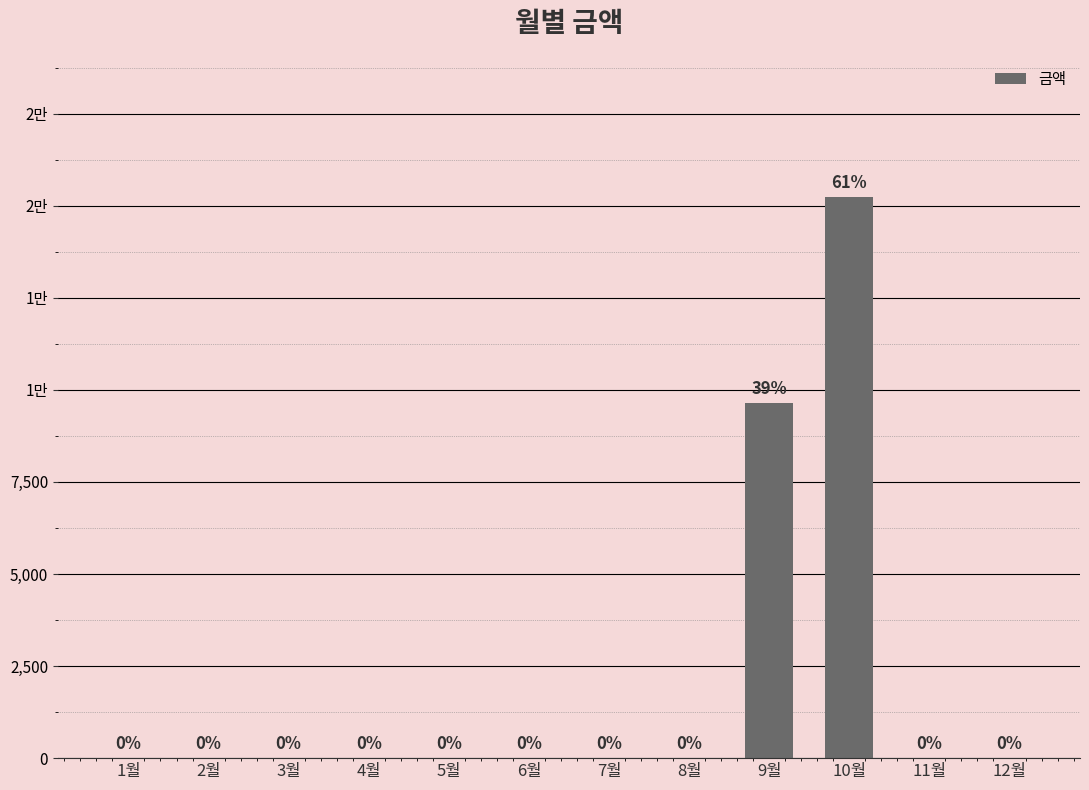

What is the average value?

2072